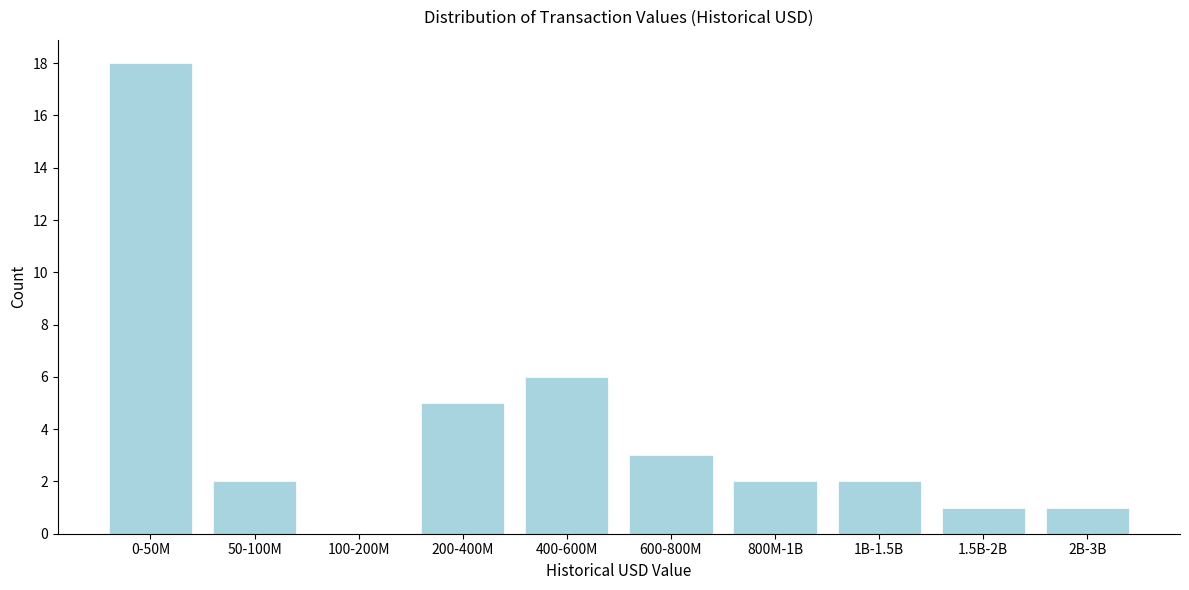

Reading right to left, what are all the values shown in this chart?

2B-3B=1	1.5B-2B=1	1B-1.5B=2	800M-1B=2	600-800M=3	400-600M=6	200-400M=5	100-200M=0	50-100M=2	0-50M=18